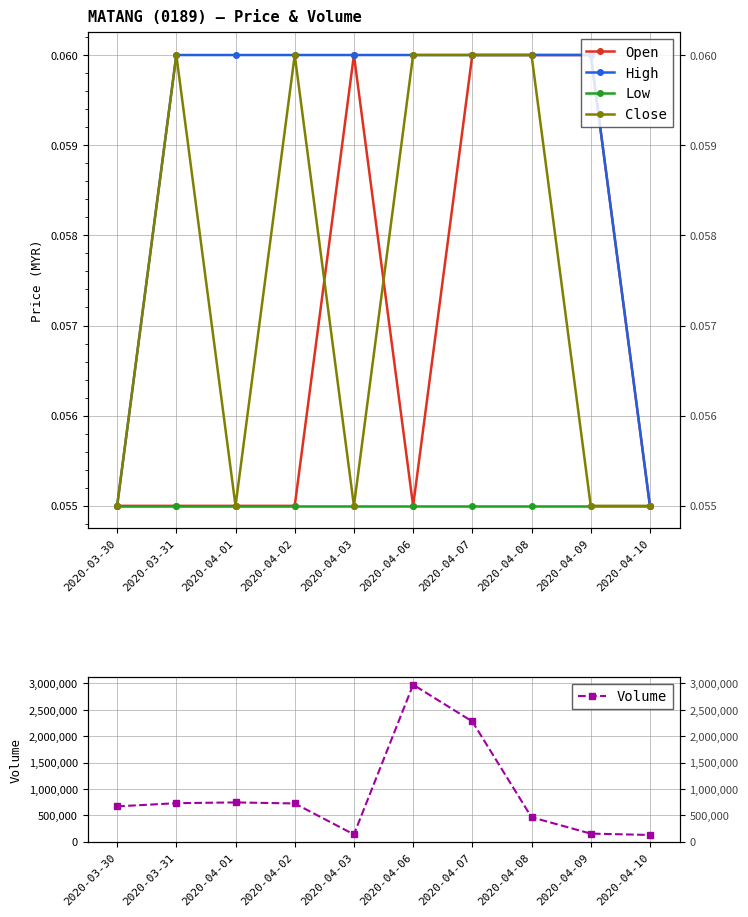

What position from the right is 2020-04-08?

3